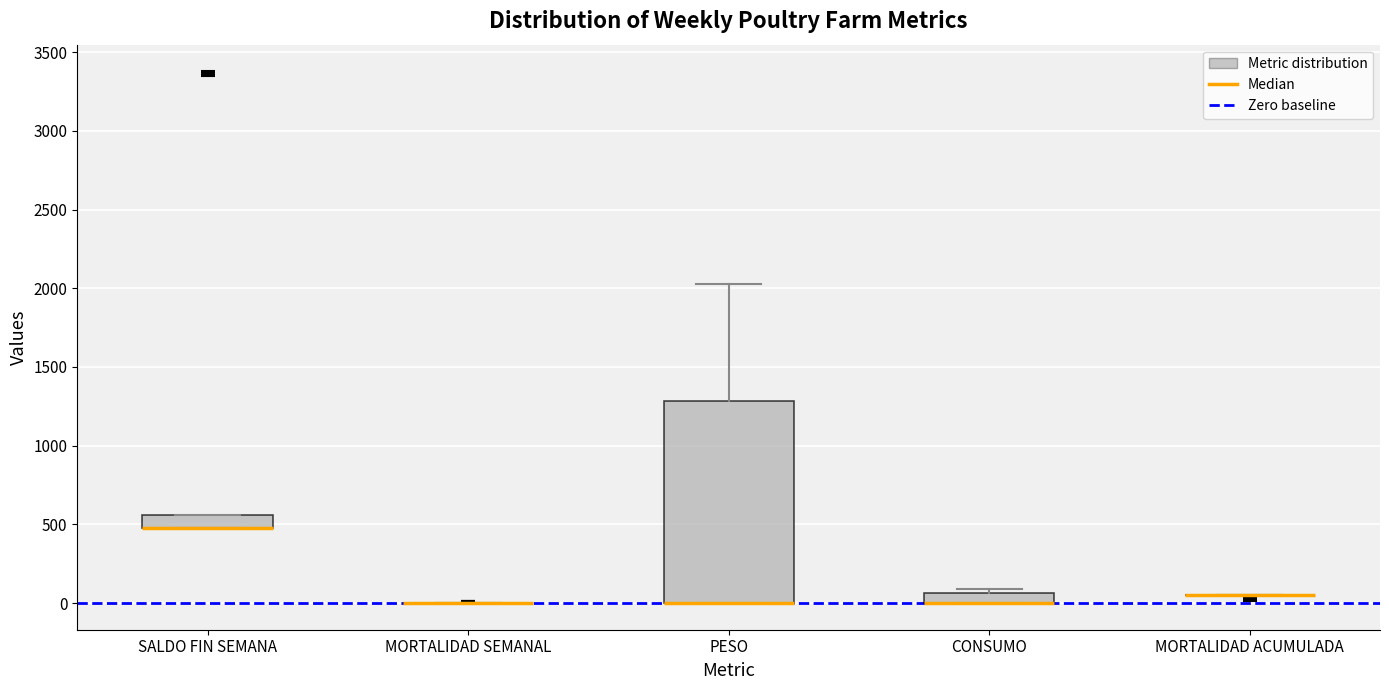

Where is the lower edge of the box for SALDO FIN SEMANA on the y-axis? The values are not printed on the chart, so give them approximately, as read against the axis.

500